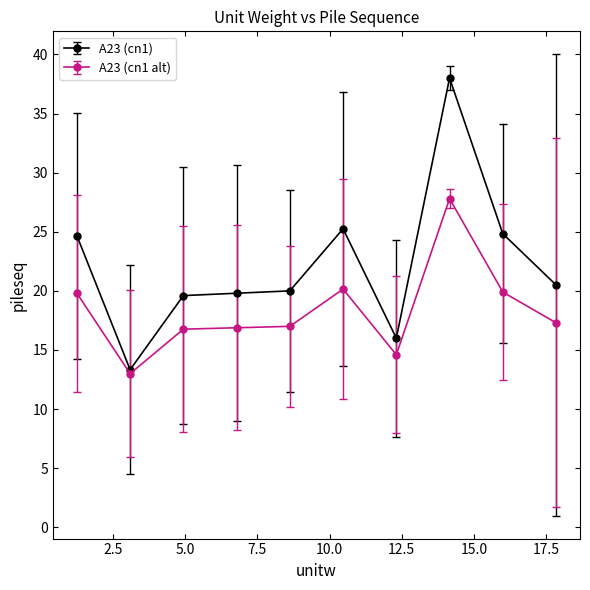

Which series has the largest total across all categories?

A23 (cn1)